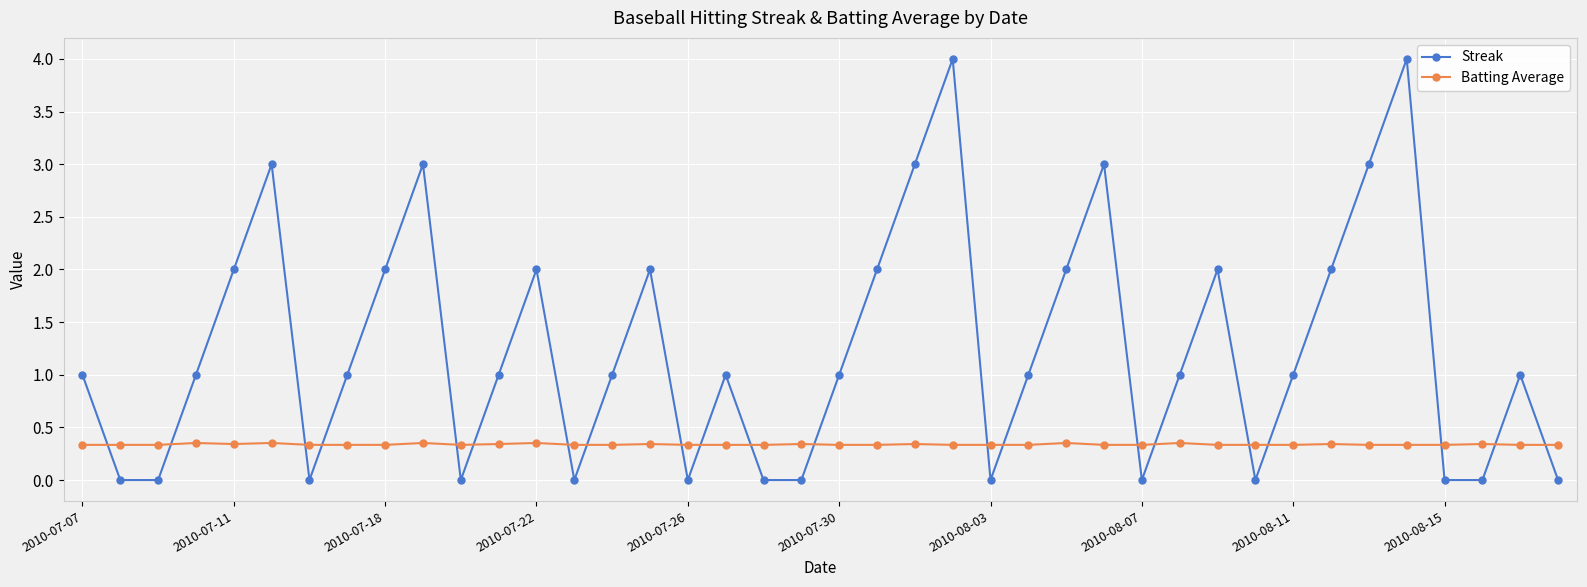

True or false: Batting Average has more than 1 points higher than both neighbors.

True